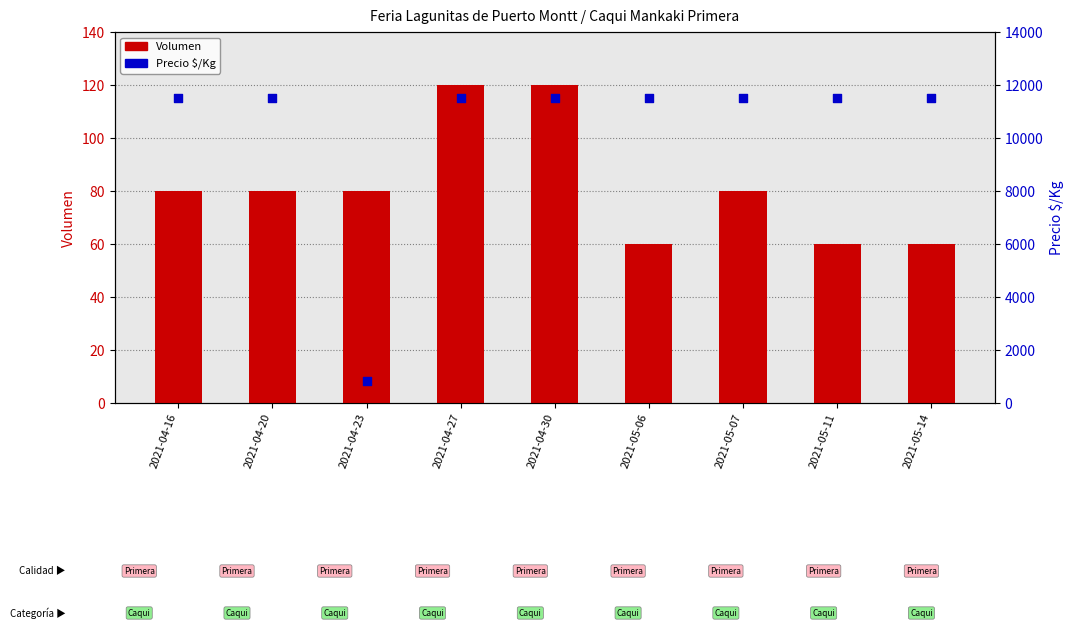

What is the total value across all series at 2021-04-30?

11620